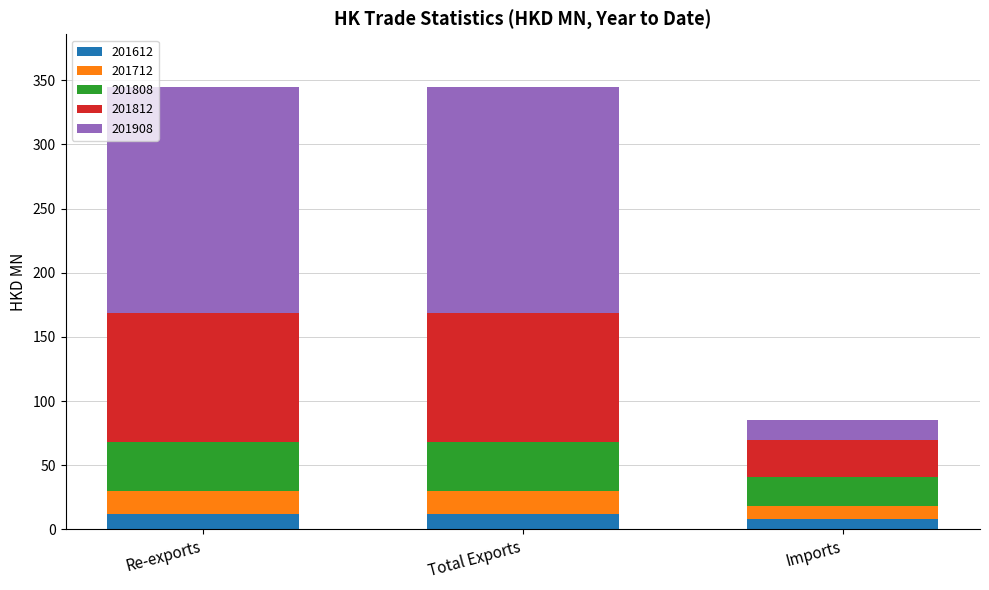

Reading left to right, what are the values for 201612?

Re-exports=12.3	Total Exports=12.3	Imports=7.9